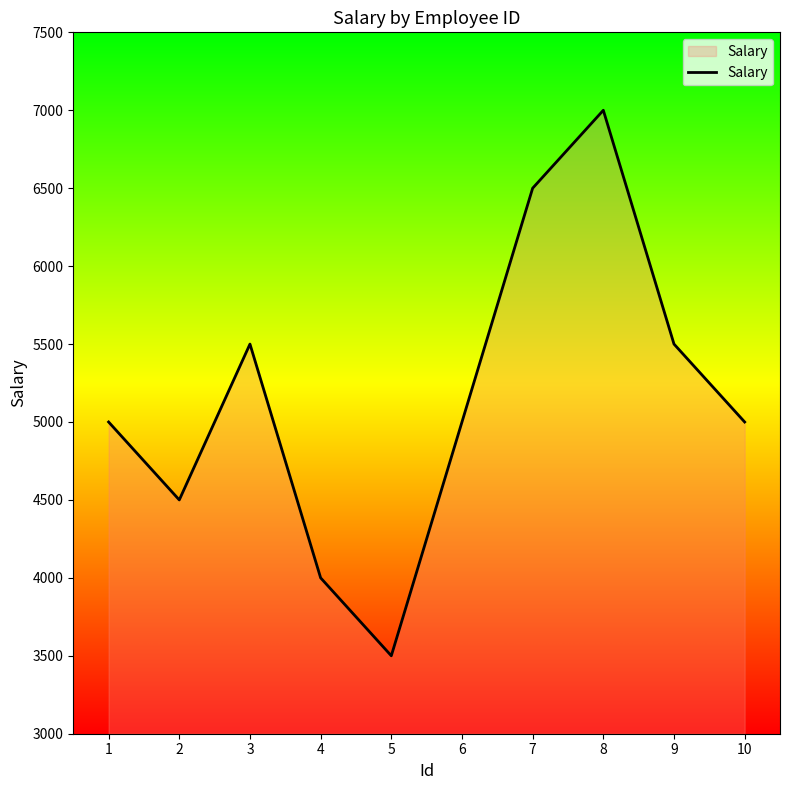

The value at 2 is 4500. True or false?

True